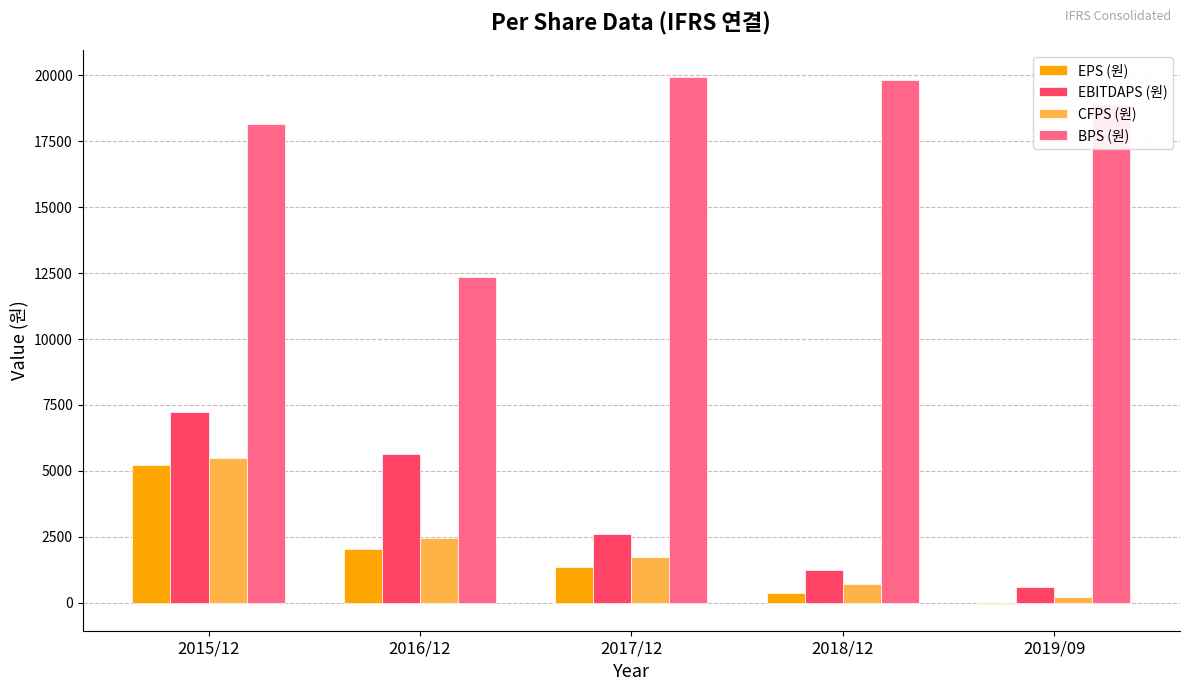

Reading left to right, list all the values displayed in this chart.

EPS (원): 2015/12=5207	2016/12=2033	2017/12=1345	2018/12=376	2019/09=-57
EBITDAPS (원): 2015/12=7243	2016/12=5645	2017/12=2628	2018/12=1250	2019/09=603
CFPS (원): 2015/12=5496	2016/12=2476	2017/12=1754	2018/12=717	2019/09=213
BPS (원): 2015/12=18133	2016/12=12348	2017/12=19940	2018/12=19833	2019/09=18921